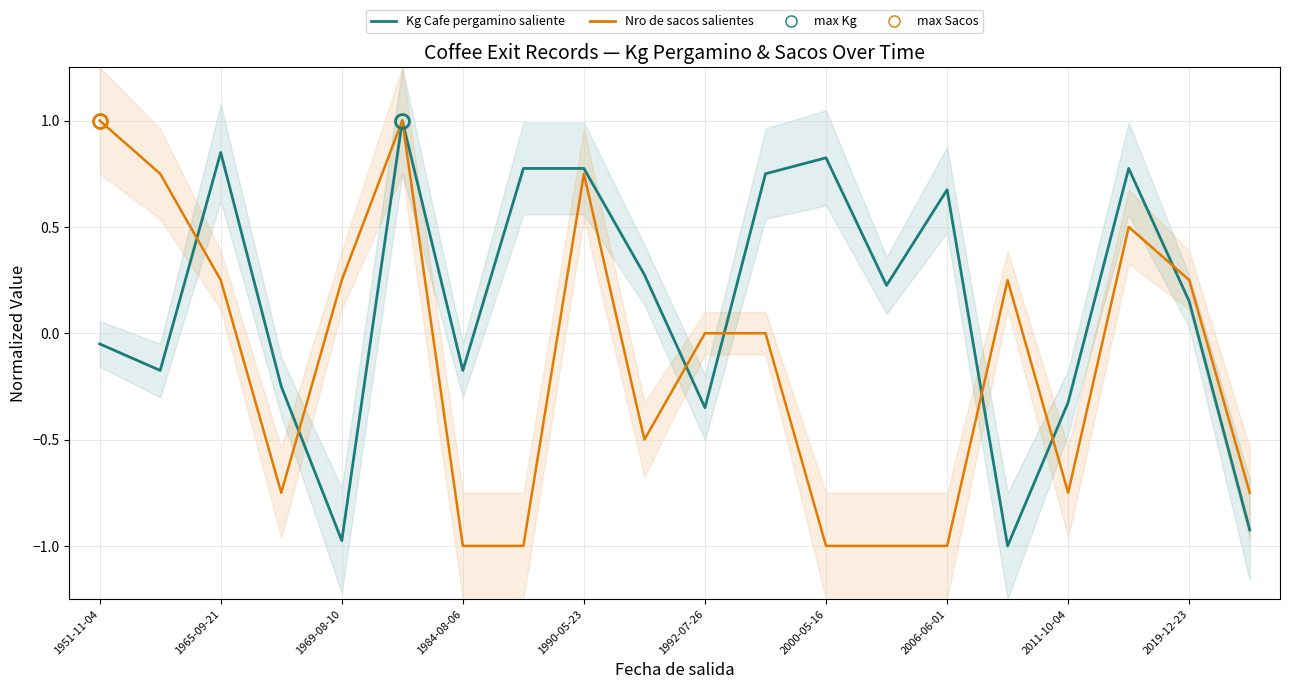

In Nro de sacos salientes - N=20, how many points are lower than both neighbors (excluding endpoints)?

3